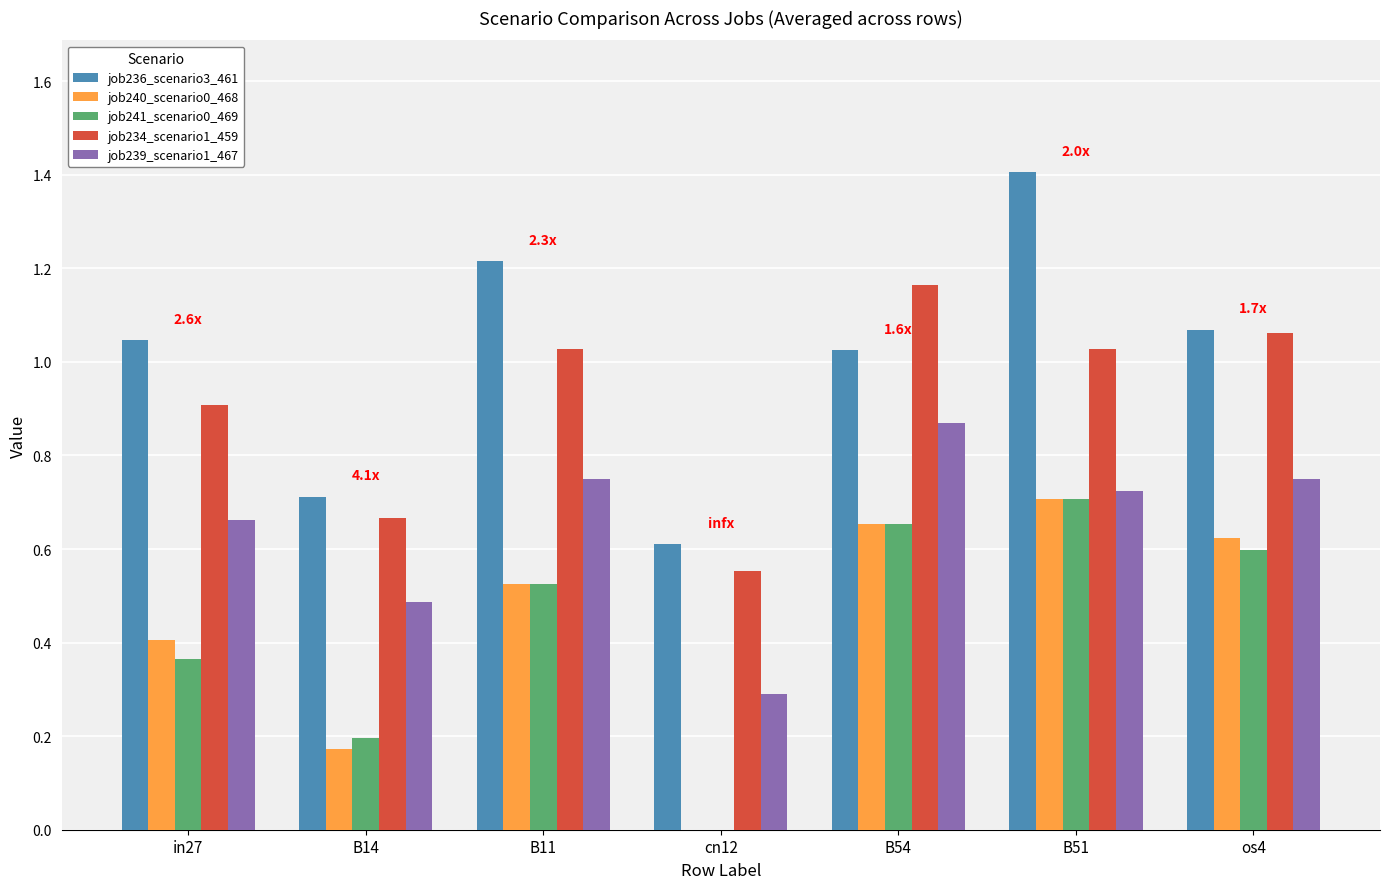

True or false: job240_scenario0_468 has a value of 0.9 at B11.

False